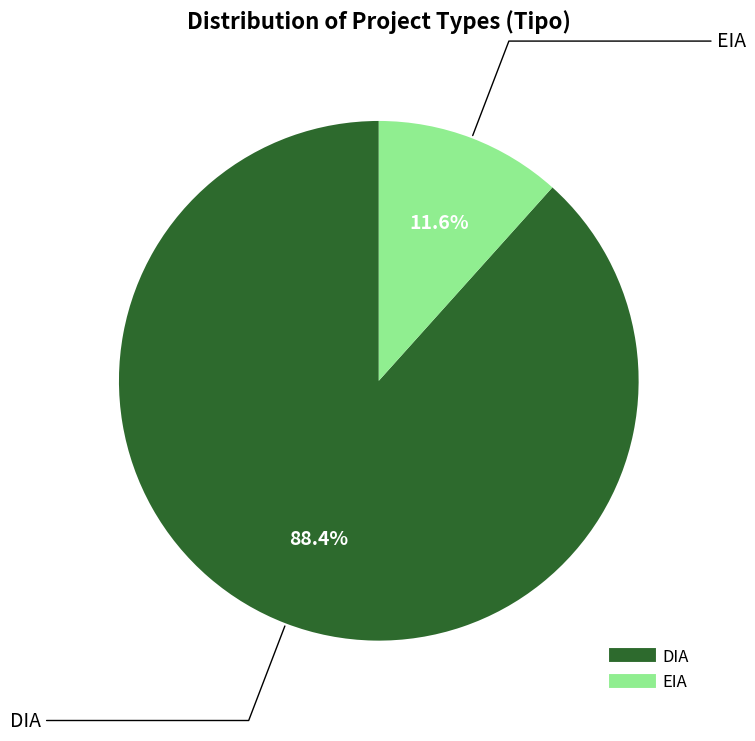

To the nearest percent, what is the average slice percentage?

50%